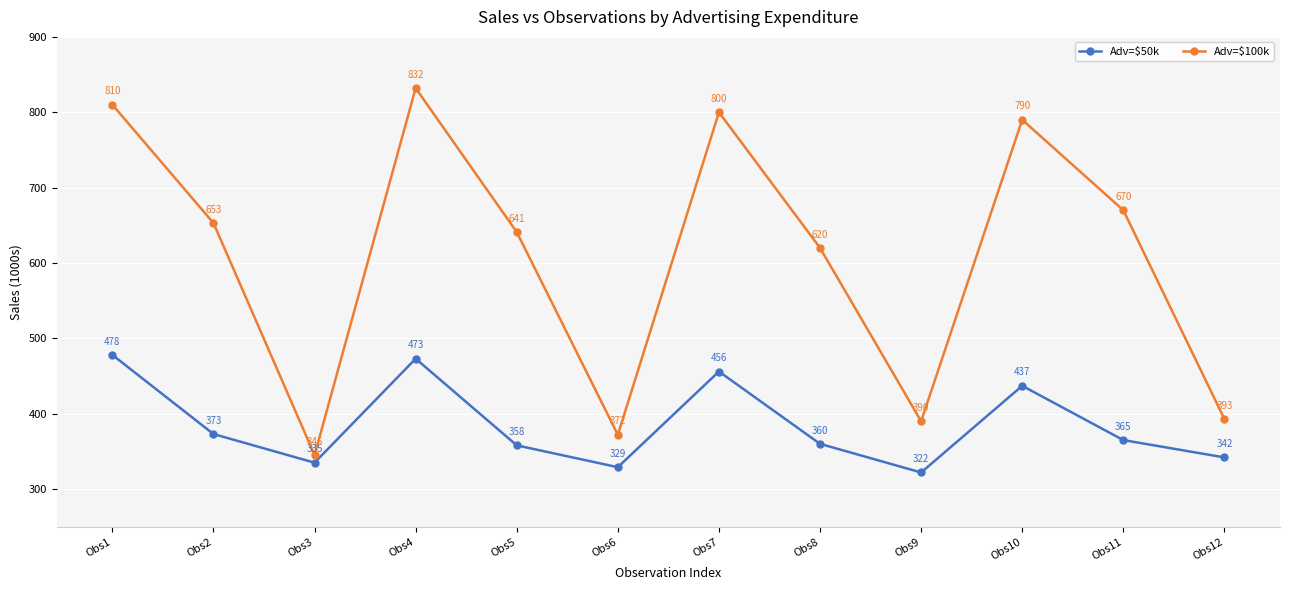

At which category is the sum across all series the highest?

Obs4